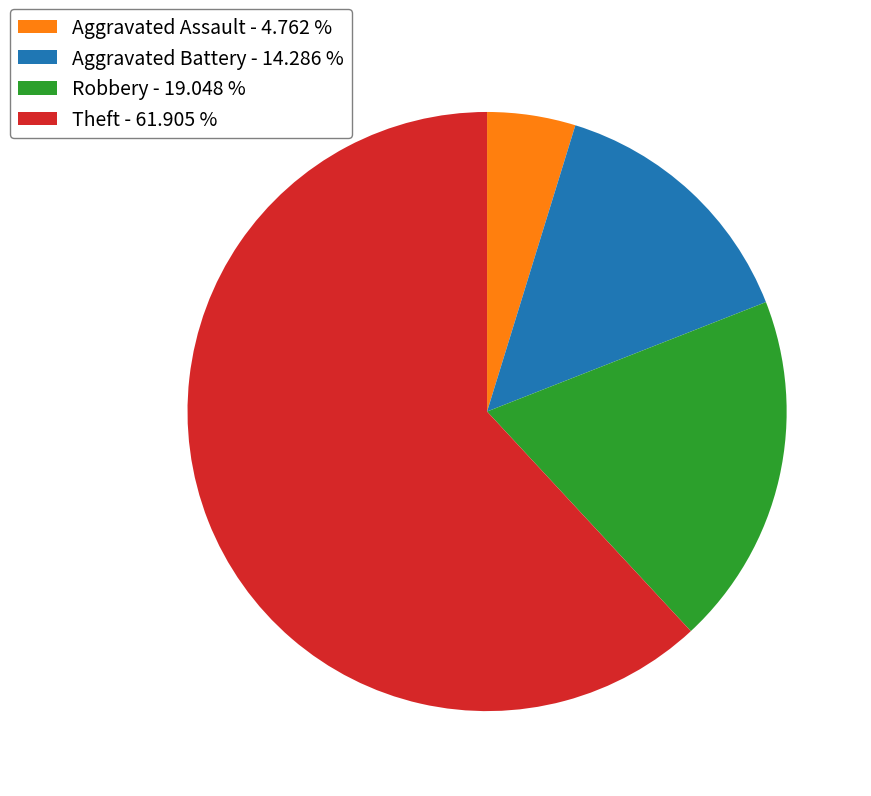

What is the ratio of the value at Robbery - 19.048 % to the value at Theft - 61.905 %?

0.3